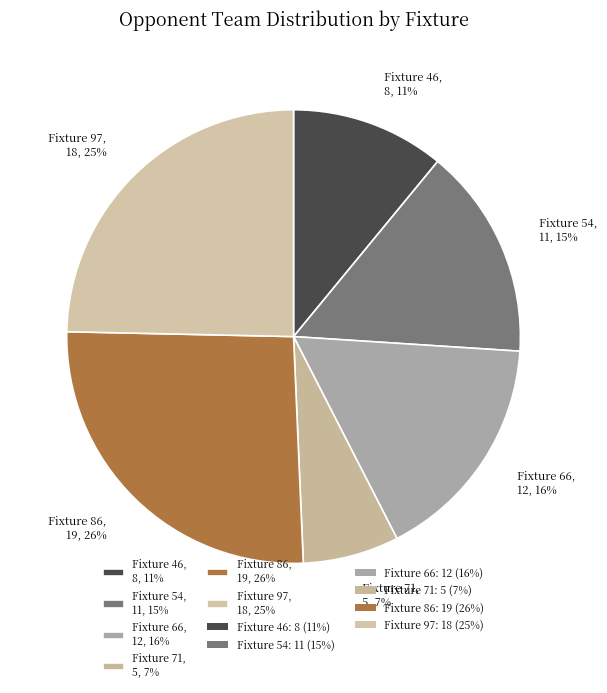

Which has a higher value, Fixture 66, 12, 16% or Fixture 97, 18, 25%?

Fixture 97, 18, 25%